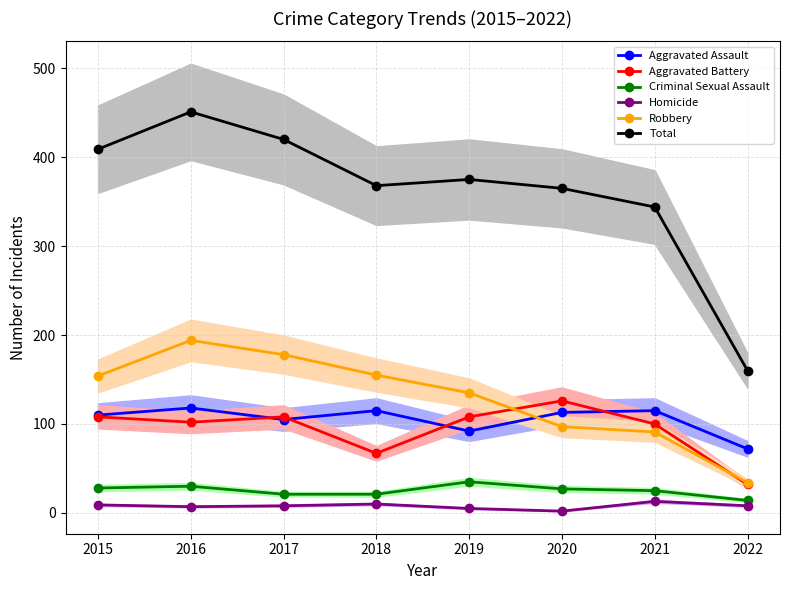

The Aggravated Battery series shows 108 at 2017. True or false?

True